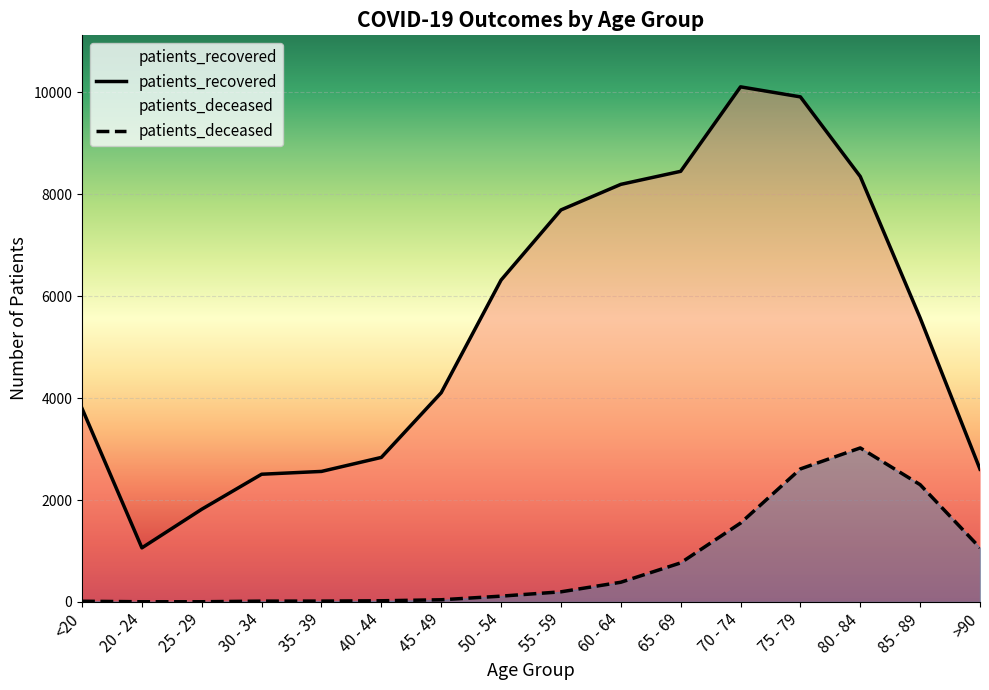

List the series in order of their overall mean, lowest first.

patients_deceased, patients_recovered